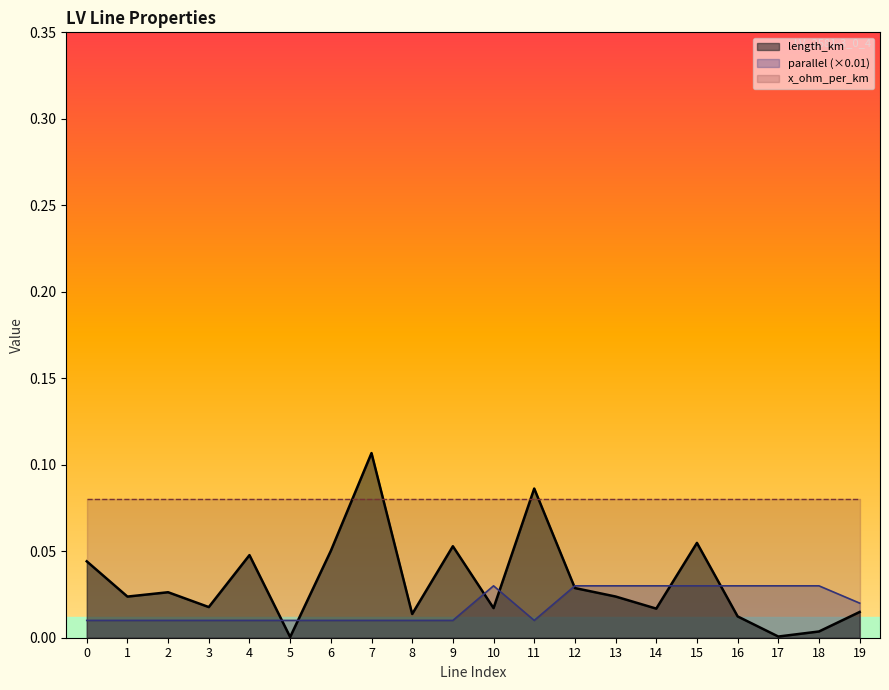

Reading left to right, transcribe all the data shown in this chart.

length_km: 0.0	0.0	0.0	0.0	0.0	0.0	0.1	0.1	0.0	0.1	0.0	0.1	0.0	0.0	0.0	0.1	0.0	0.0	0.0	0.0
parallel: 0.0	0.0	0.0	0.0	0.0	0.0	0.0	0.0	0.0	0.0	0.0	0.0	0.0	0.0	0.0	0.0	0.0	0.0	0.0	0.0